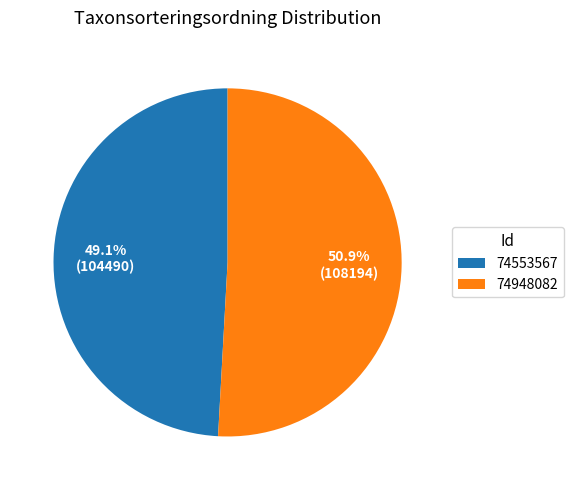

Which slice represents more than half of the pie?

74948082